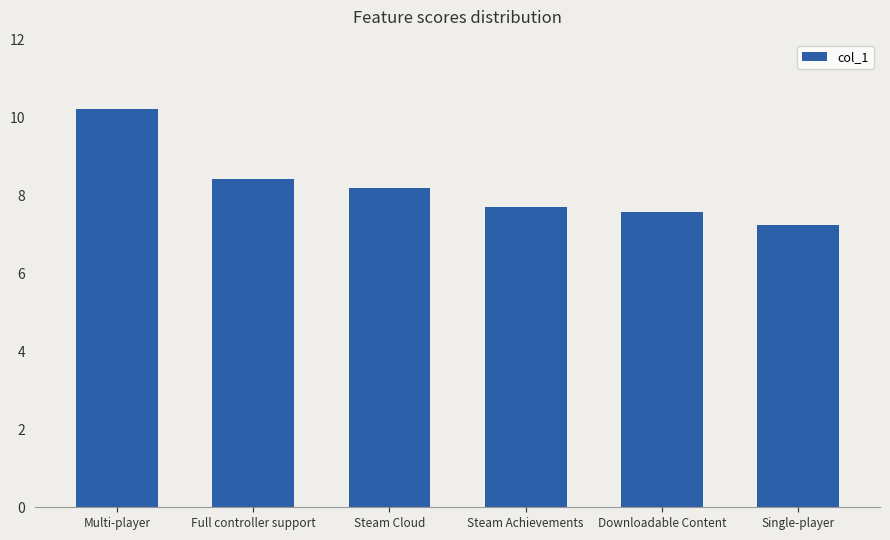

The value at Downloadable Content is 7.6. True or false?

True